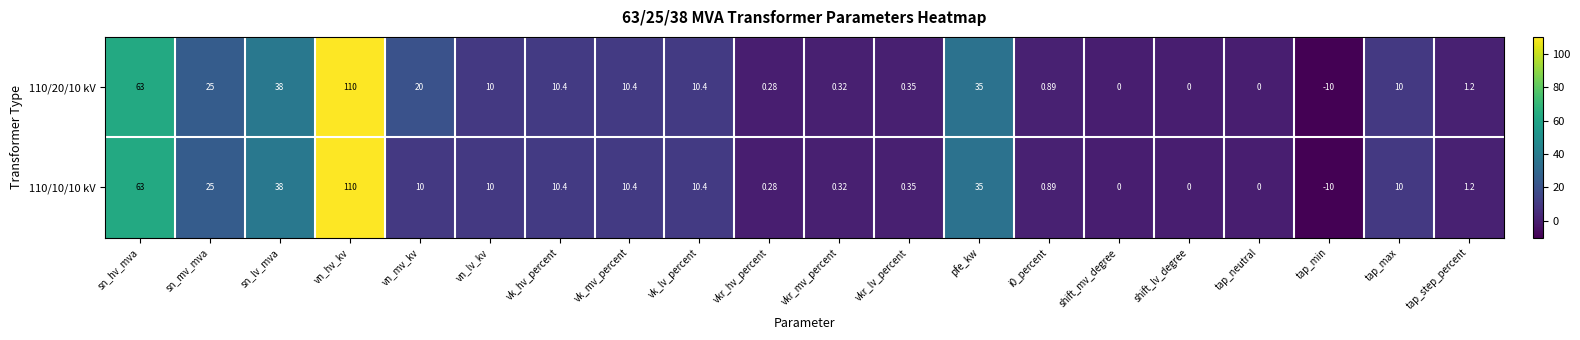

Where is 110/10/10 kV nearest to the value 50?

sn_lv_mva